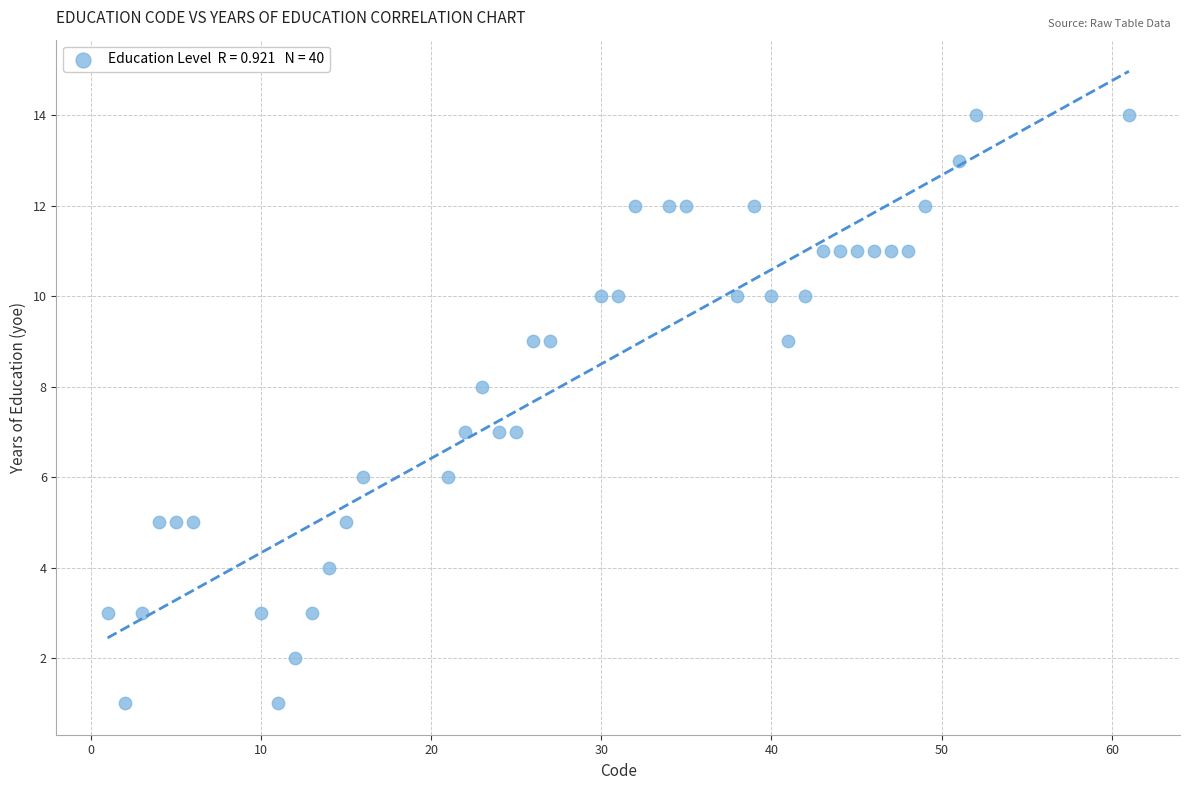

What is the range of X values (max minus min)?

60